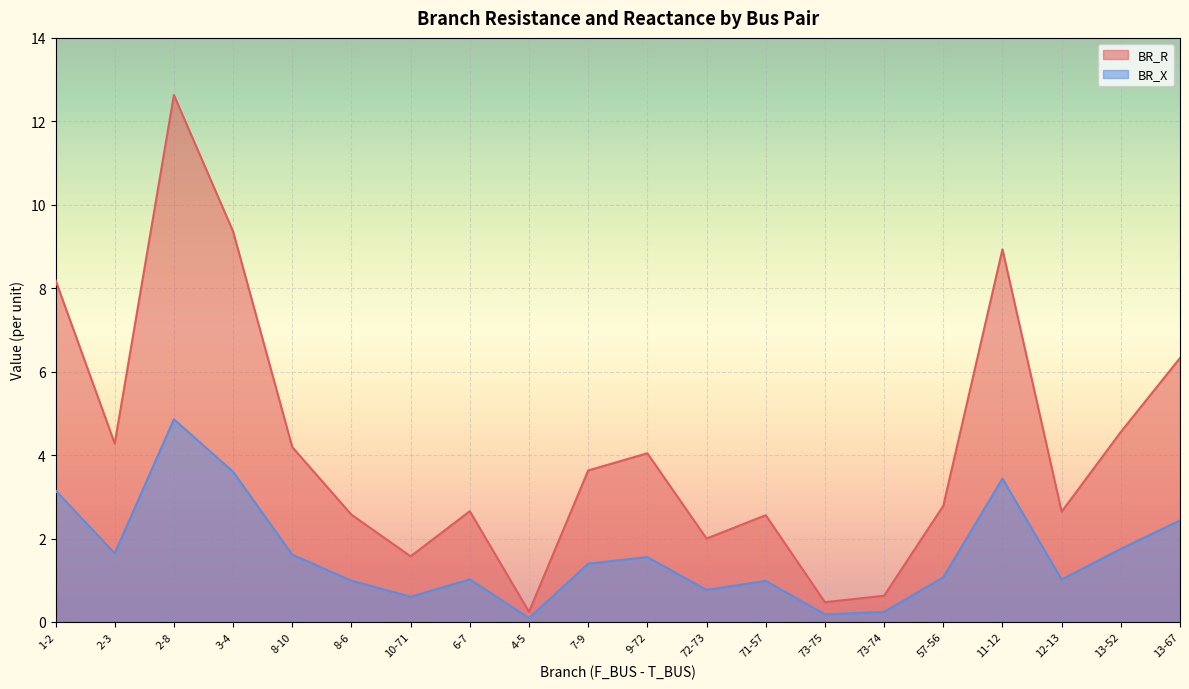

How many lines are shown in the chart?

2